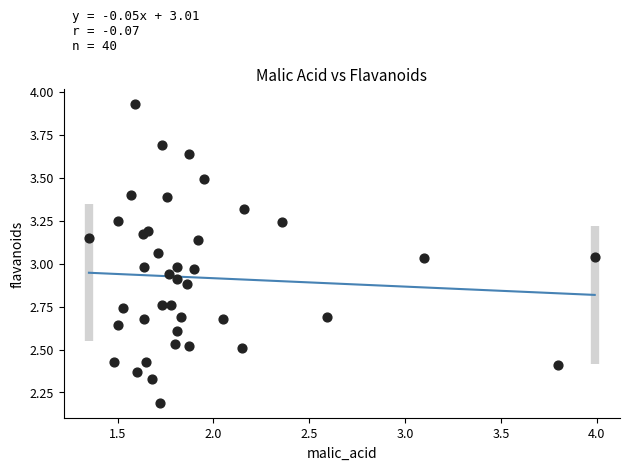

What is the range of Y values (max minus min)?

1.7